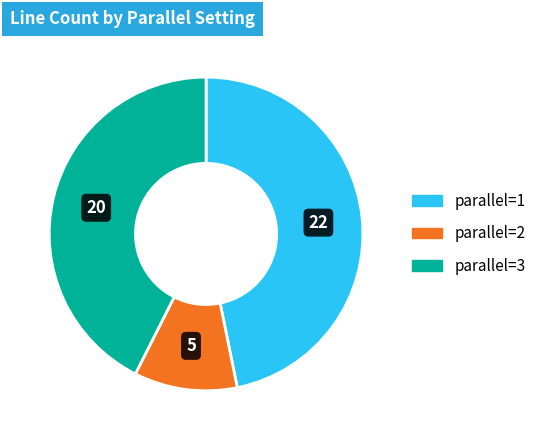

Is the sum of parallel=1 and parallel=3 greater than half?

Yes